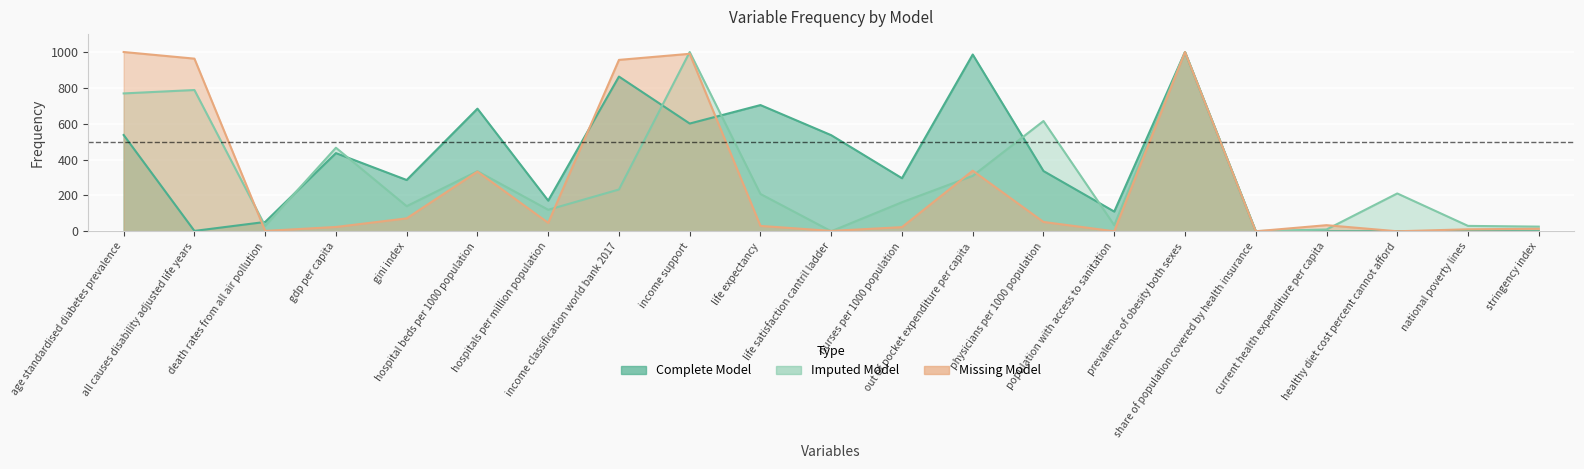

In Complete Model, how many points are higher than both neighbors (excluding endpoints)?

6